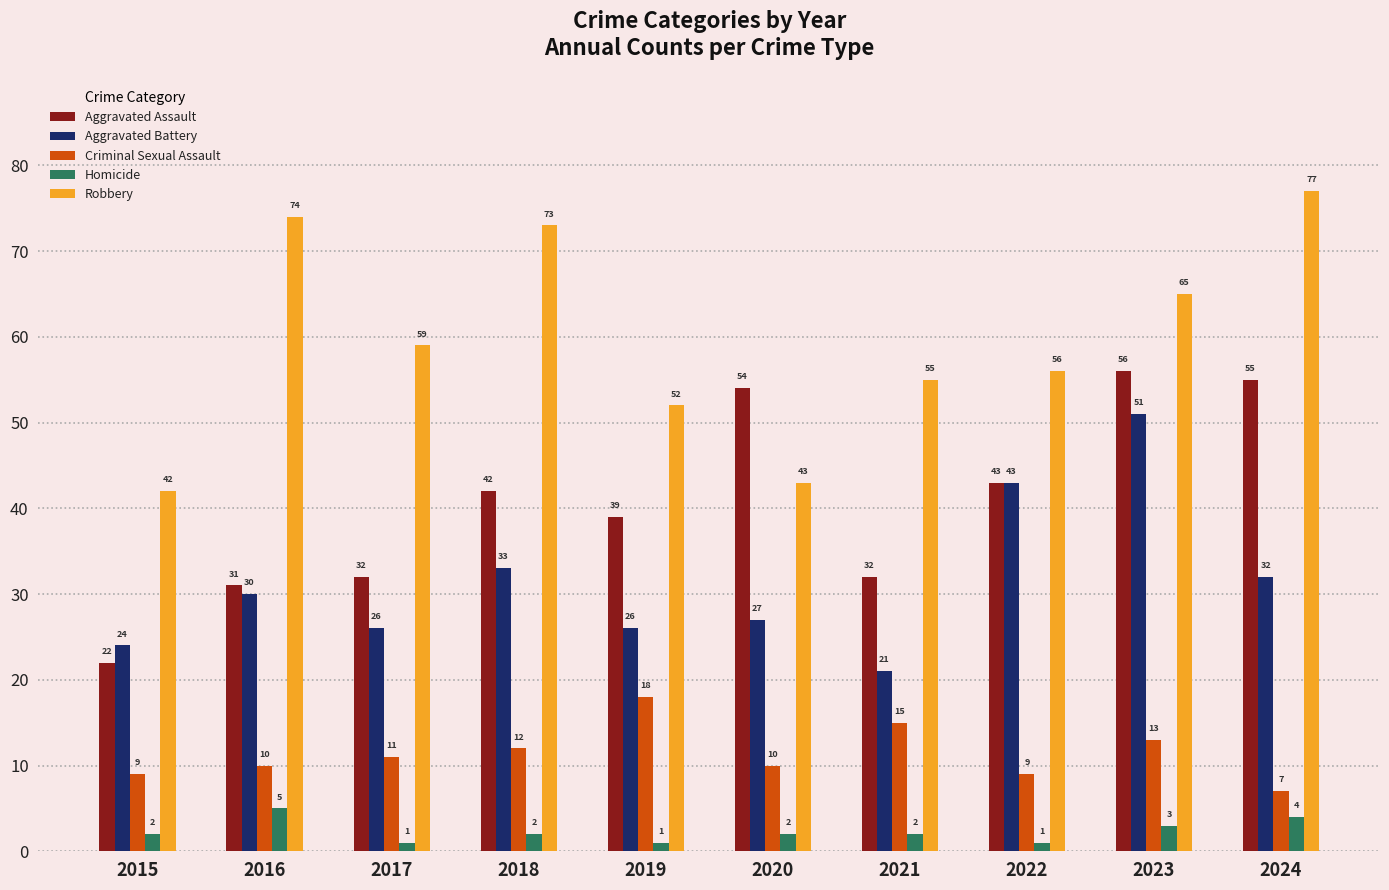

Reading right to left, extract all data points from this chart.

Aggravated Assault: 55	56	43	32	54	39	42	32	31	22
Aggravated Battery: 32	51	43	21	27	26	33	26	30	24
Criminal Sexual Assault: 7	13	9	15	10	18	12	11	10	9
Homicide: 4	3	1	2	2	1	2	1	5	2
Robbery: 77	65	56	55	43	52	73	59	74	42